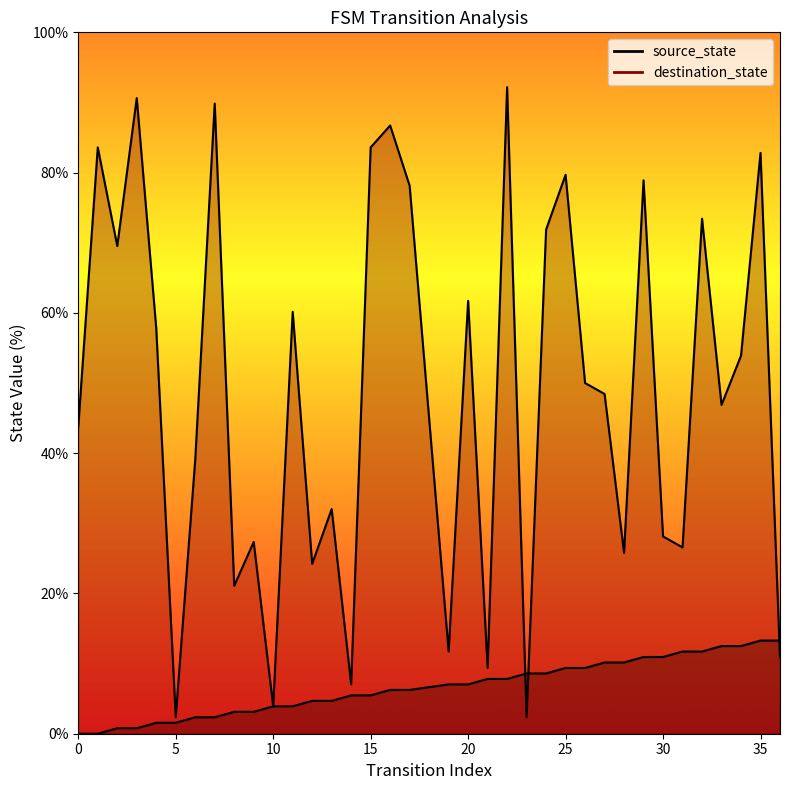

What is the spread (max minus min) of values at 25?

70.3